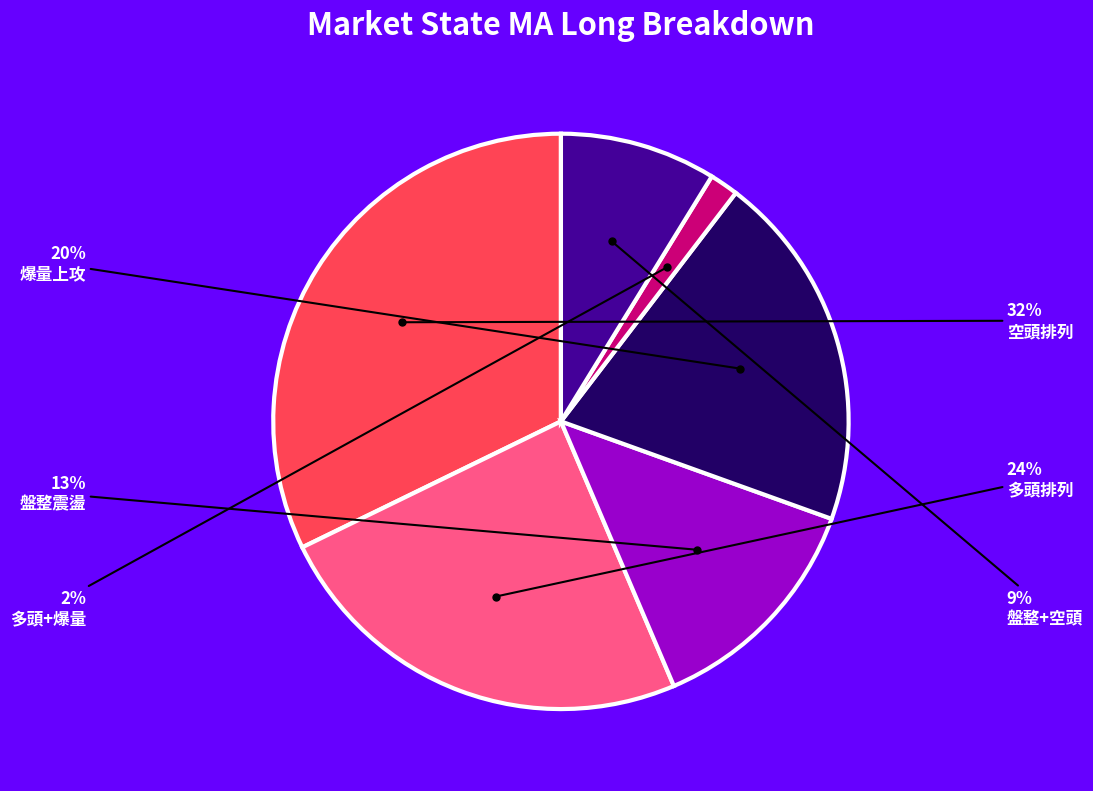

Does any single category account for the majority?

No